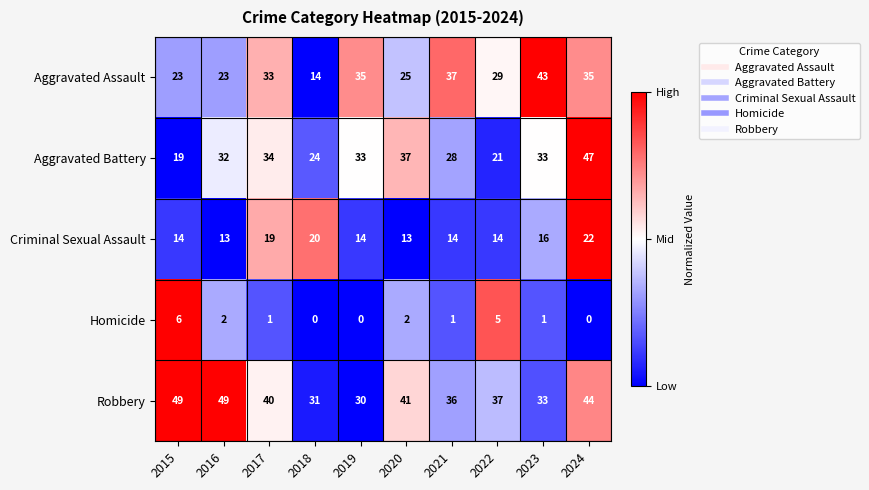

True or false: Homicide has a value of 4 at 2018.

False